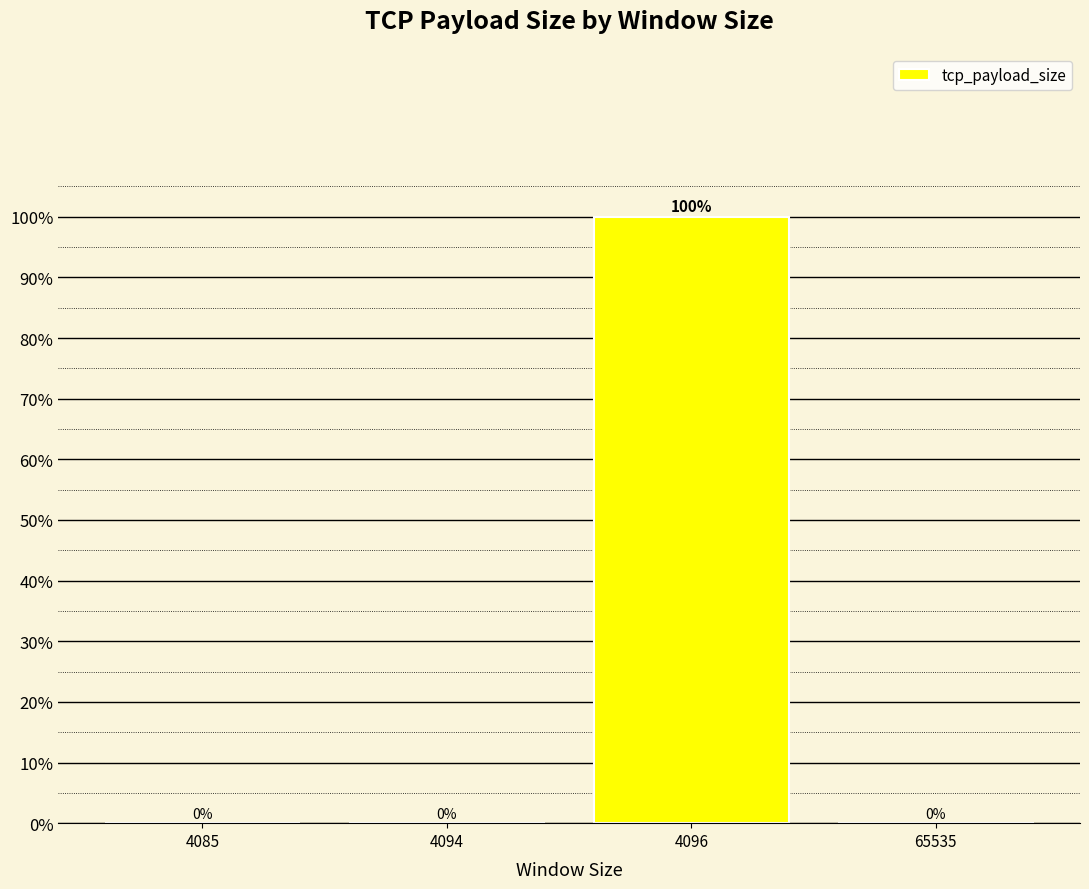

Reading right to left, transcribe all the data shown in this chart.

0	100	0	0